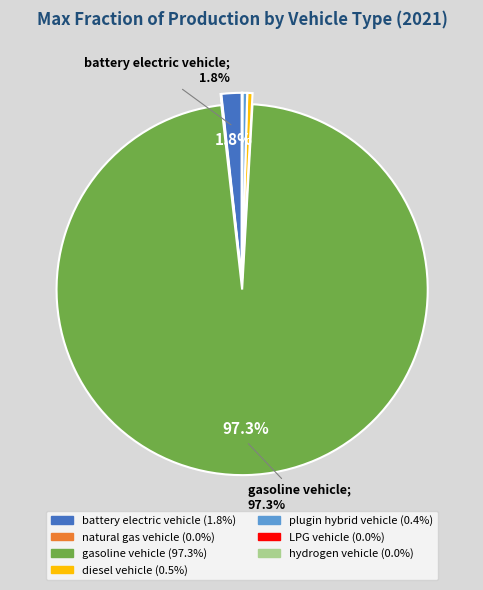

Is there any slice that represents more than half of the pie?

Yes